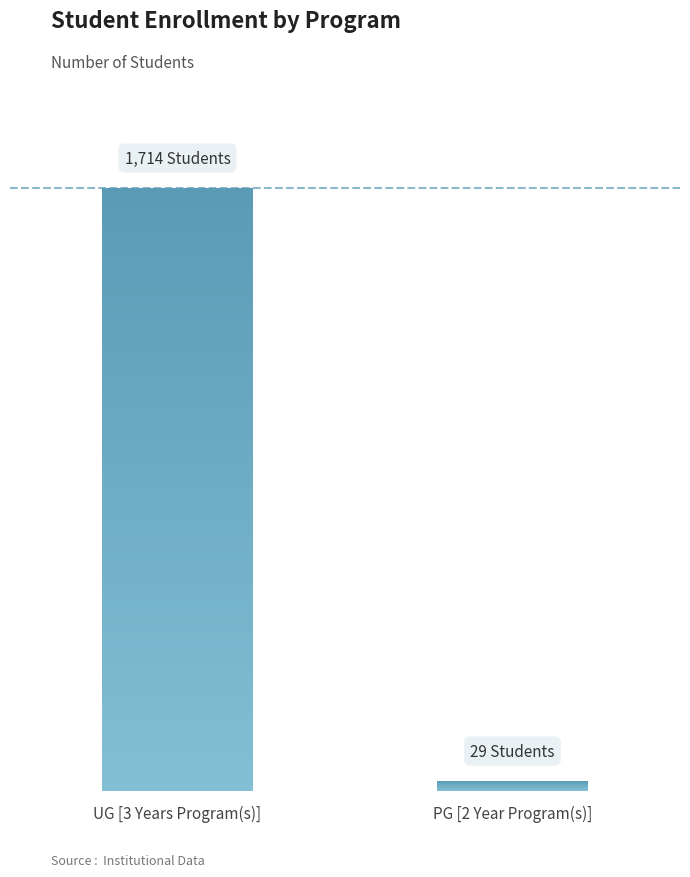

What is the minimum value shown in the chart?

29